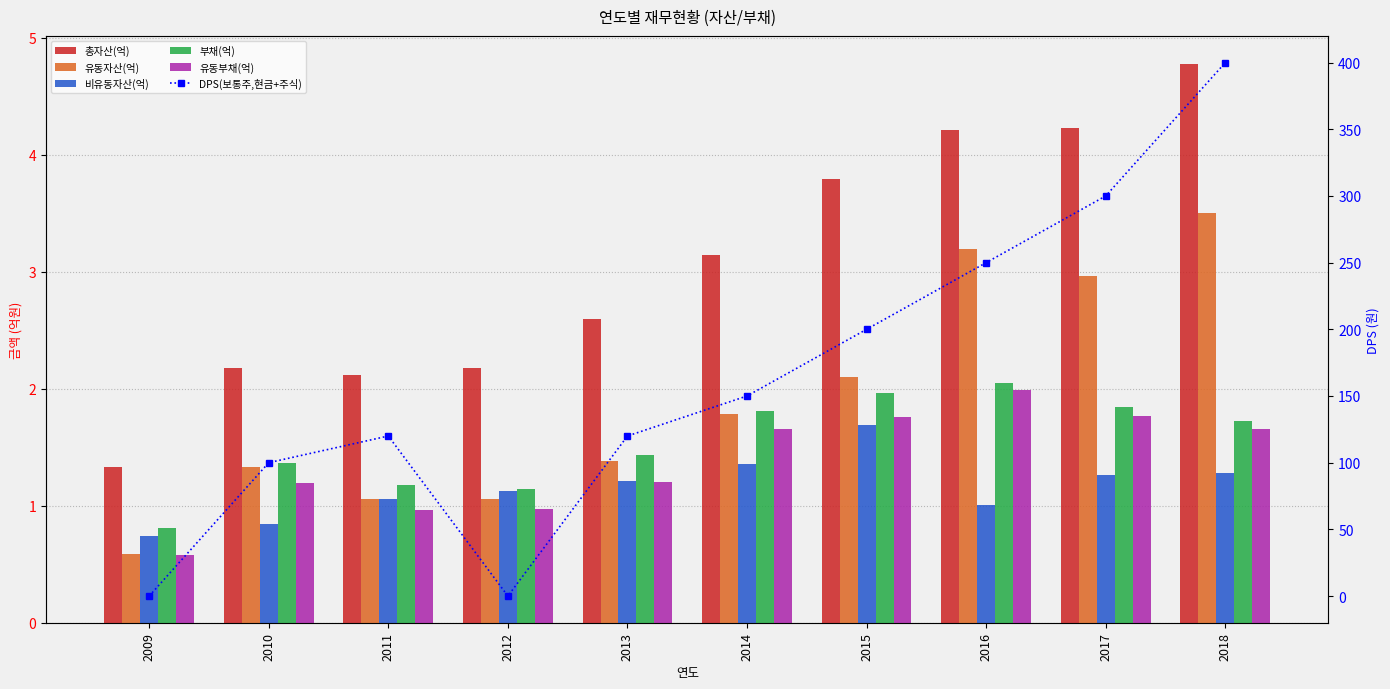

What is the highest value of the 총자산(억) series?

4.8